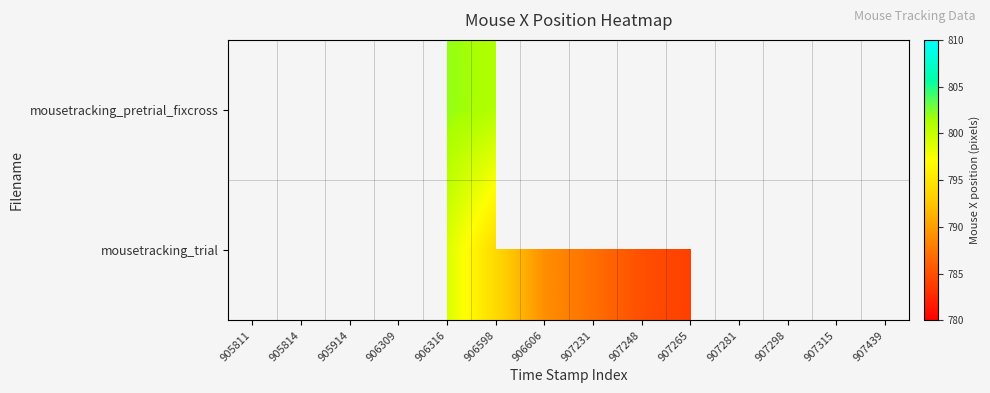

What is the smallest value displayed?

784.0